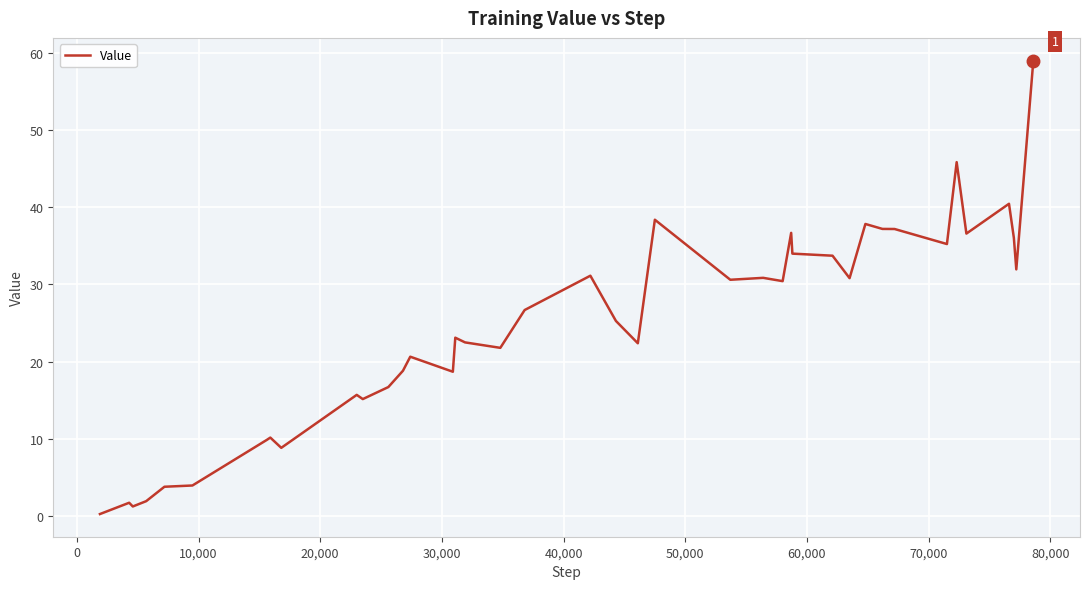

What is the difference between the maximum and minimum values?

58.7